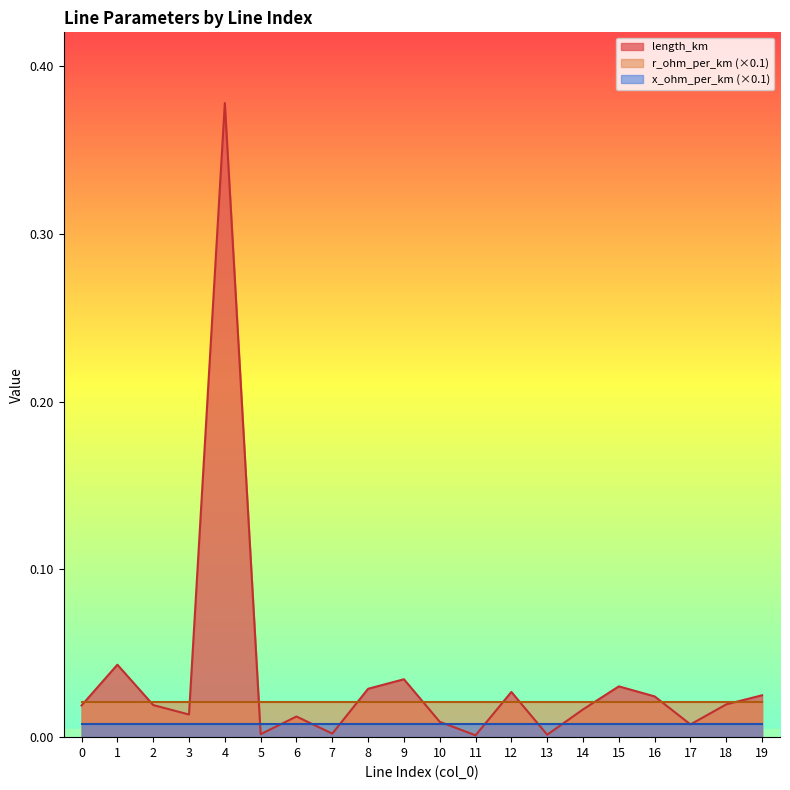

What is the maximum value for r_ohm_per_km?

0.2